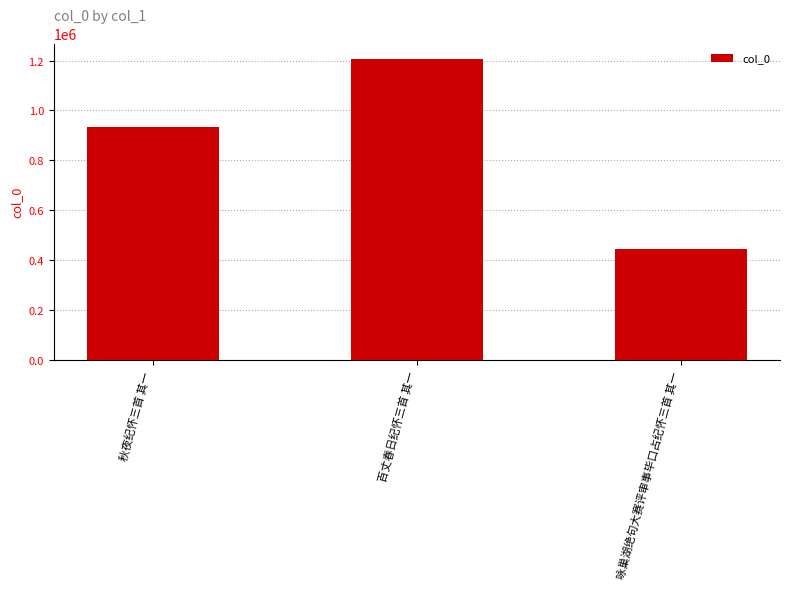

What is the label of the 3rd bar from the left?

咏巢湖绝句大赛评审事毕口占纪怀三首 其一